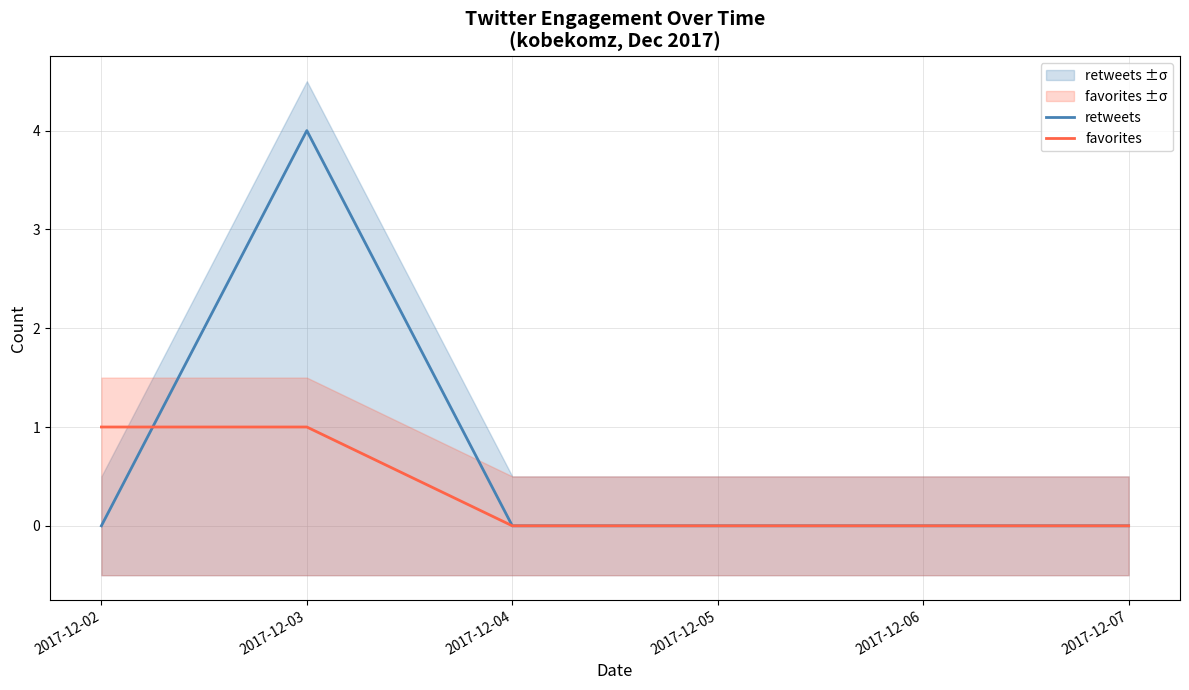

Between which two adjacent categories do retweets and favorites first intersect?

2017-12-02 and 2017-12-03